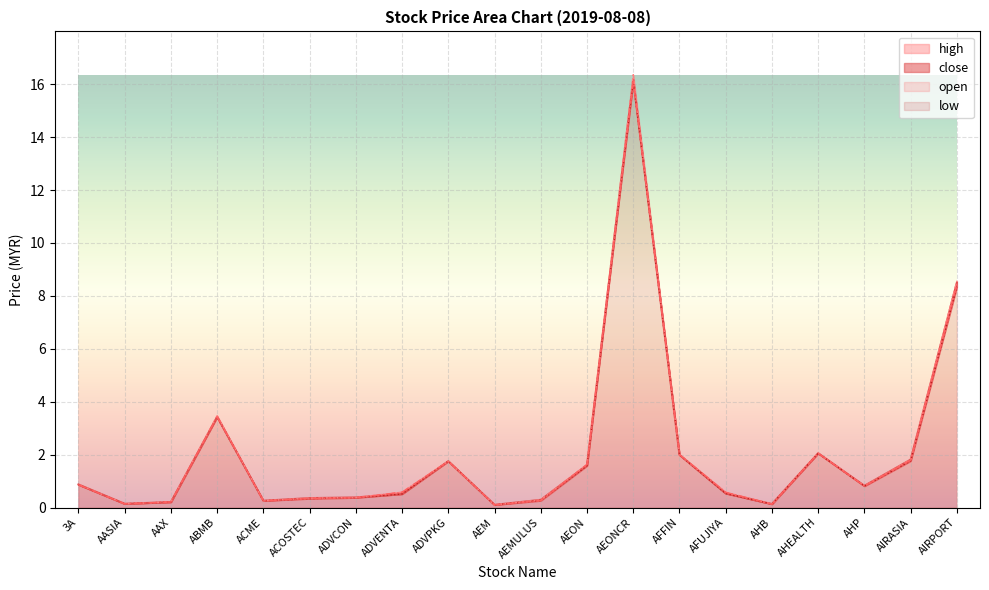

What is the difference between the open values at ADVCON and AEMULUS?

0.1